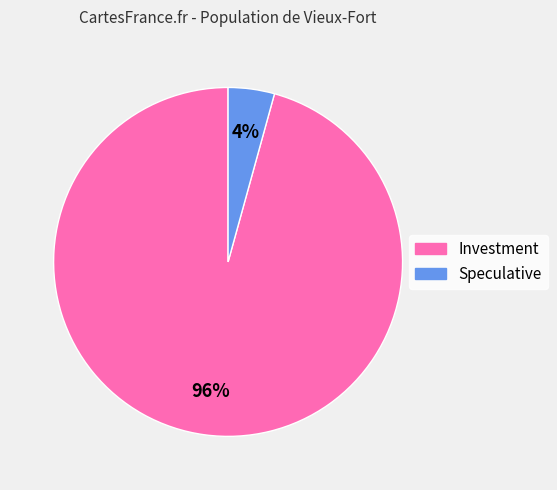

Is there a majority slice in this chart?

Yes